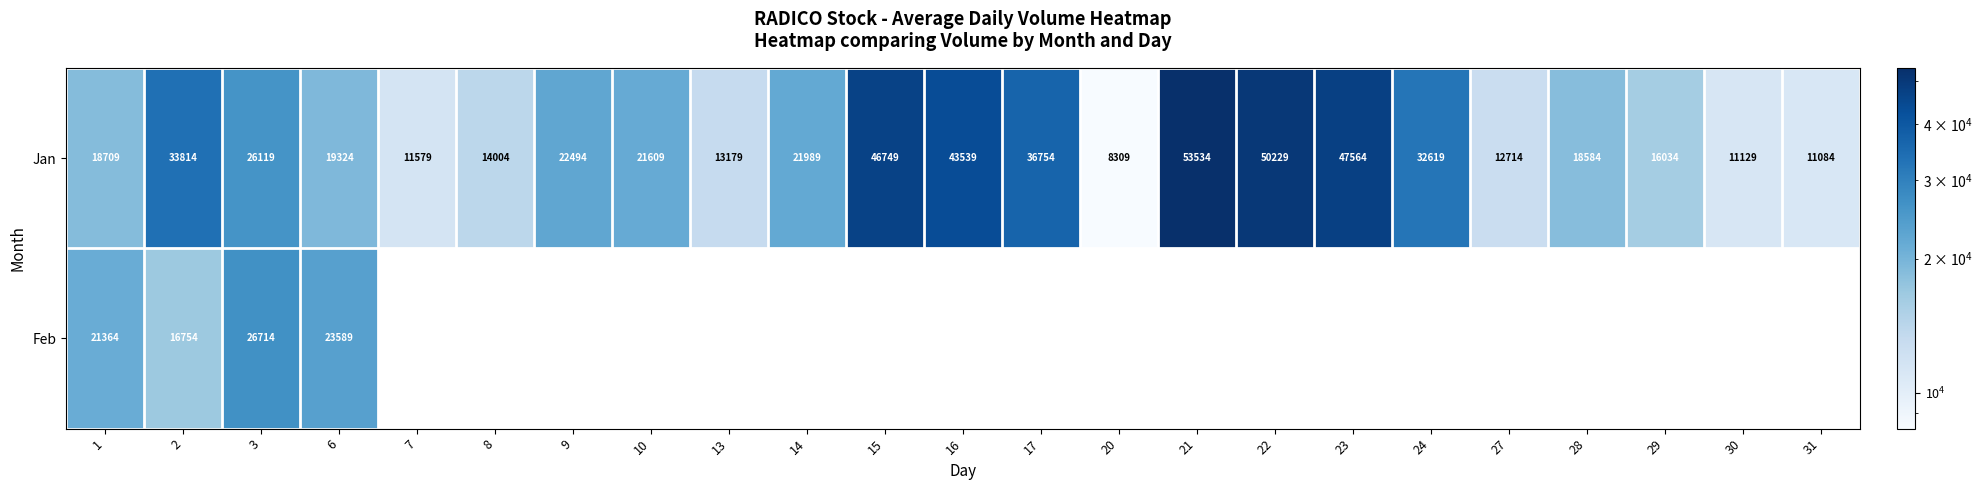

What is the minimum value for Jan?

8309